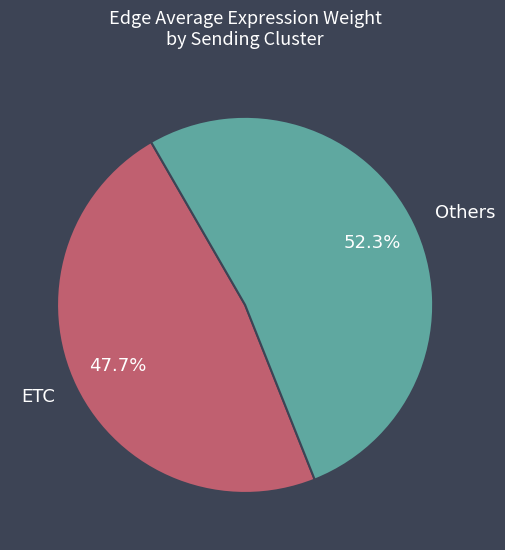

What is the total percentage of ETC and Others?

100.0%